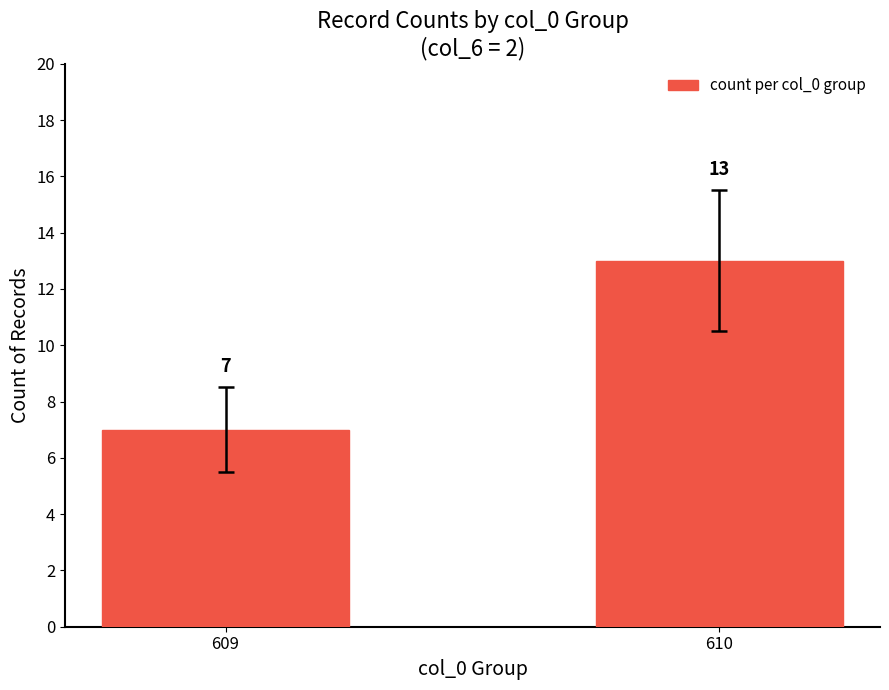

What is the average value?

10